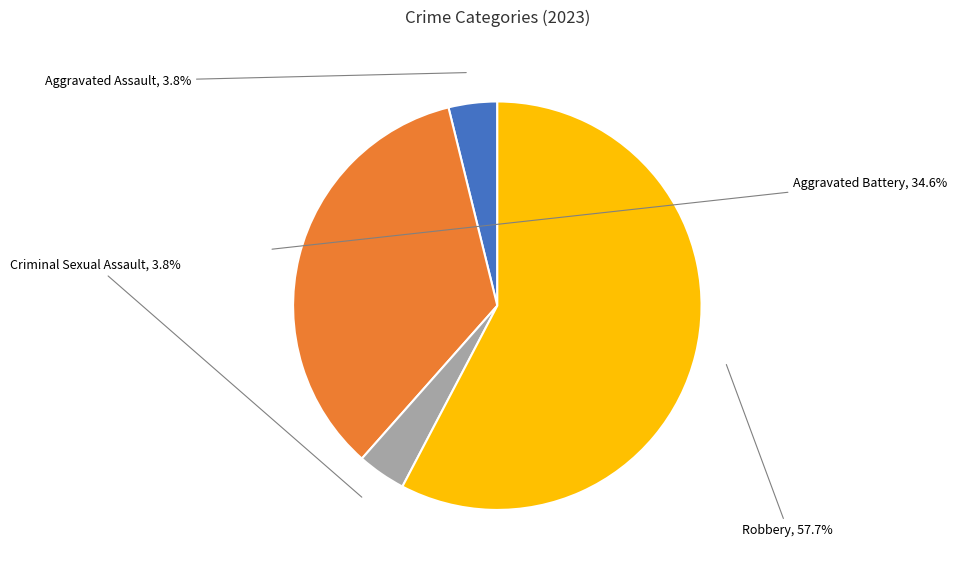

How many segments does this pie chart have?

4